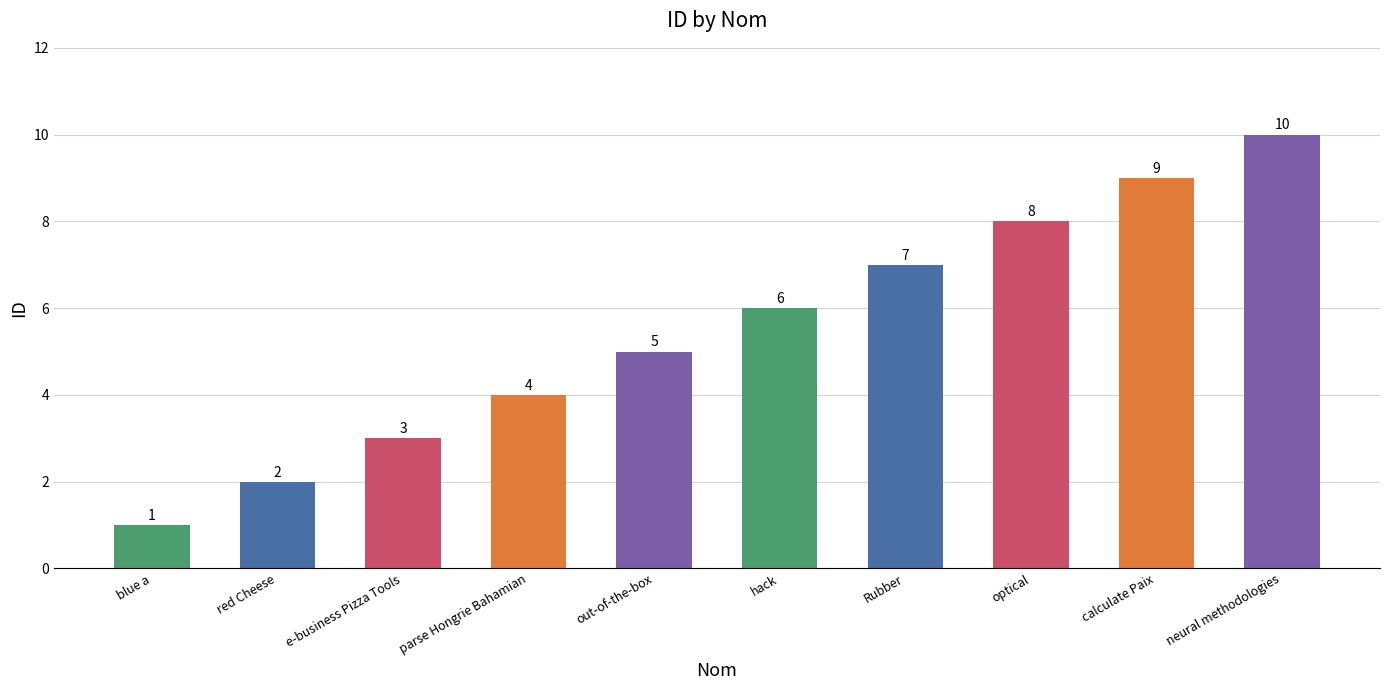

What is the average value?

6